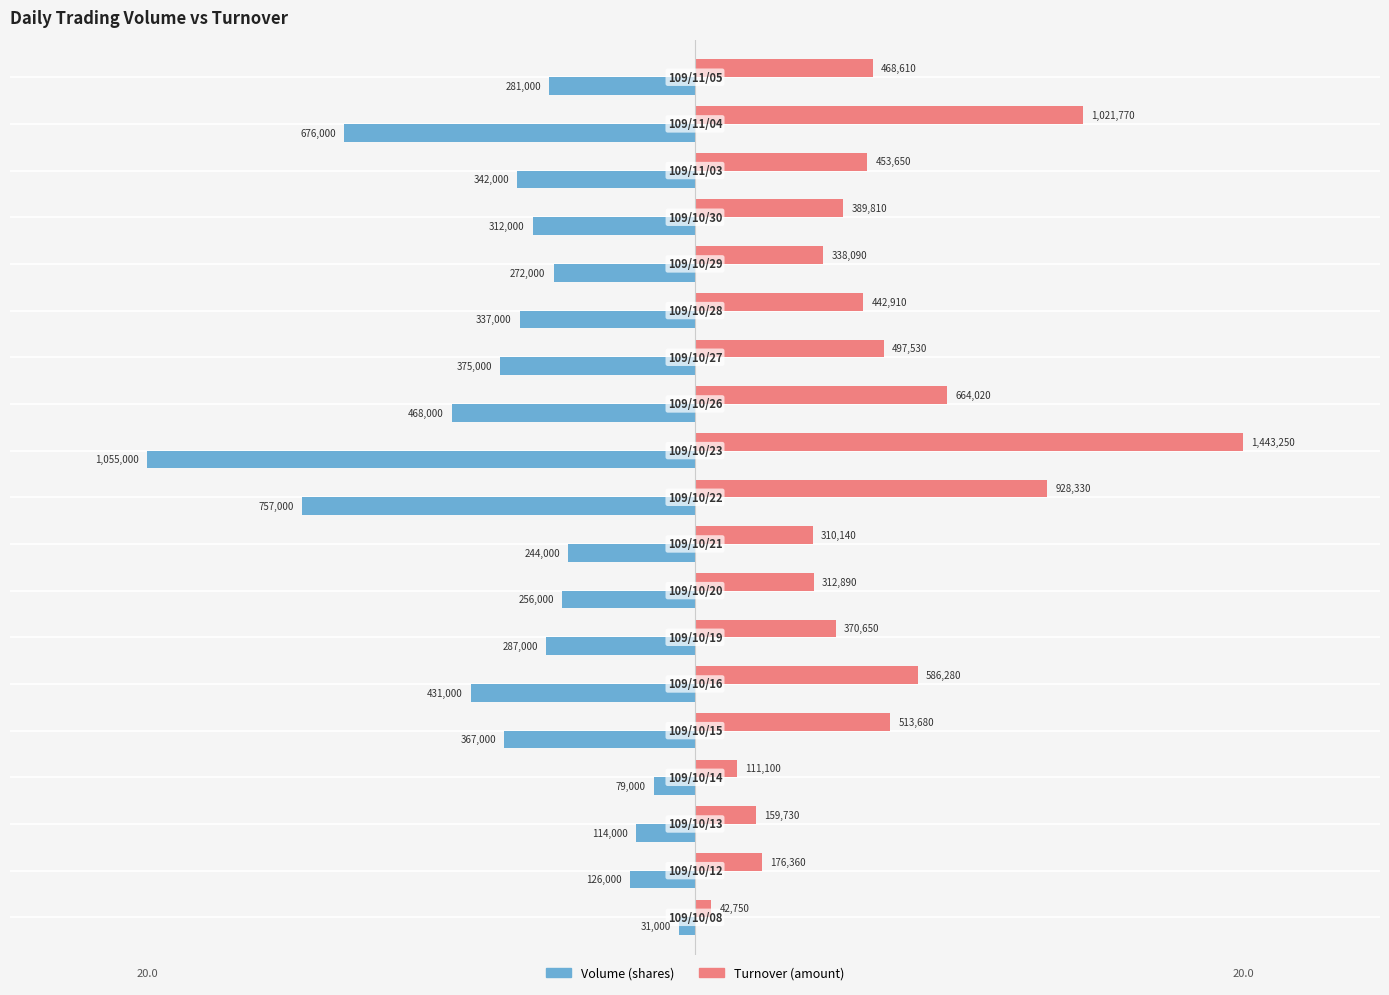

What are all the series names shown in the legend?

Volume (shares), Turnover (amount)